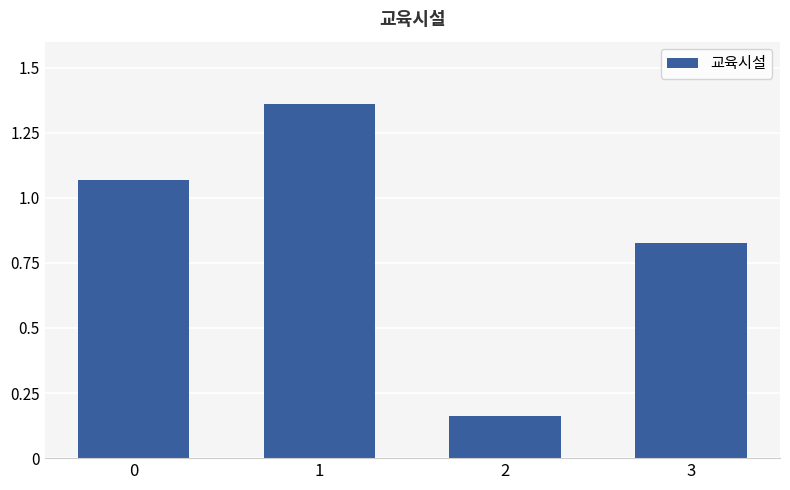

How many bars are there in total?

4